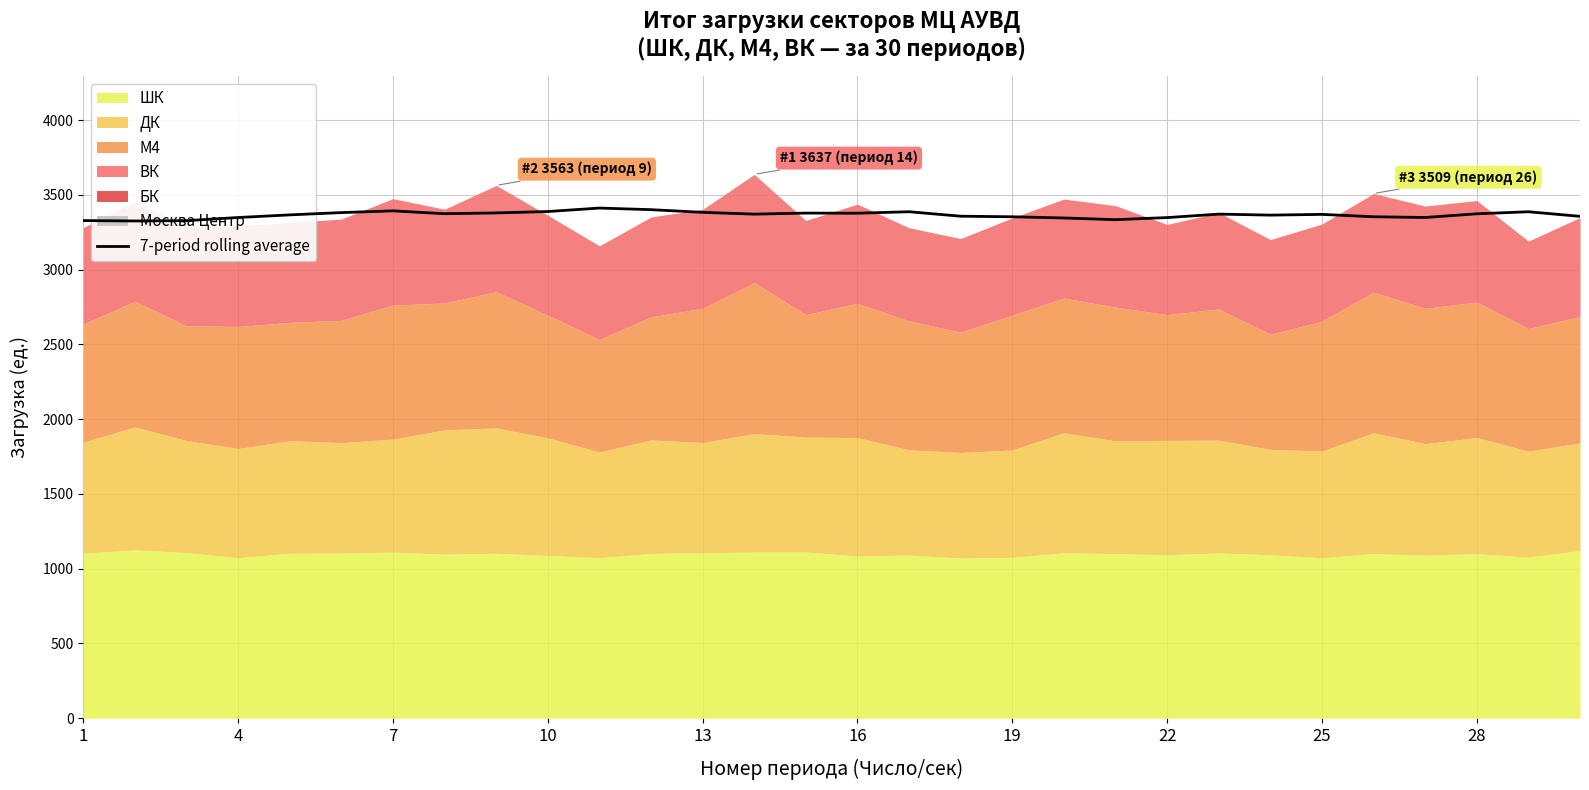

What is the value of the 18th point from the left?

3357.3